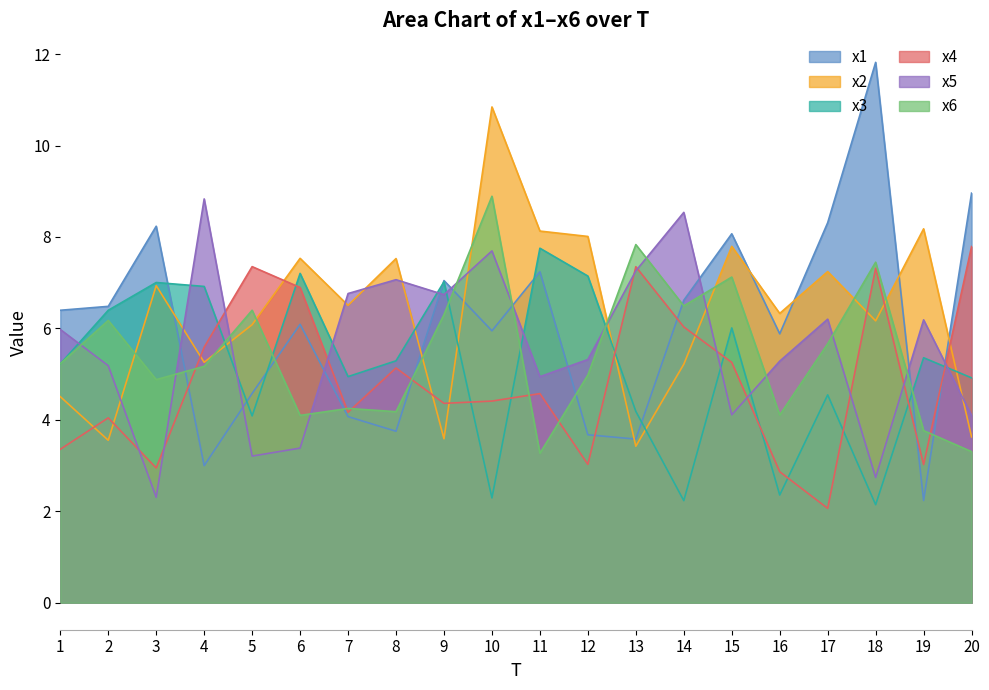

The value of x1 at 18 is 3.6. True or false?

False